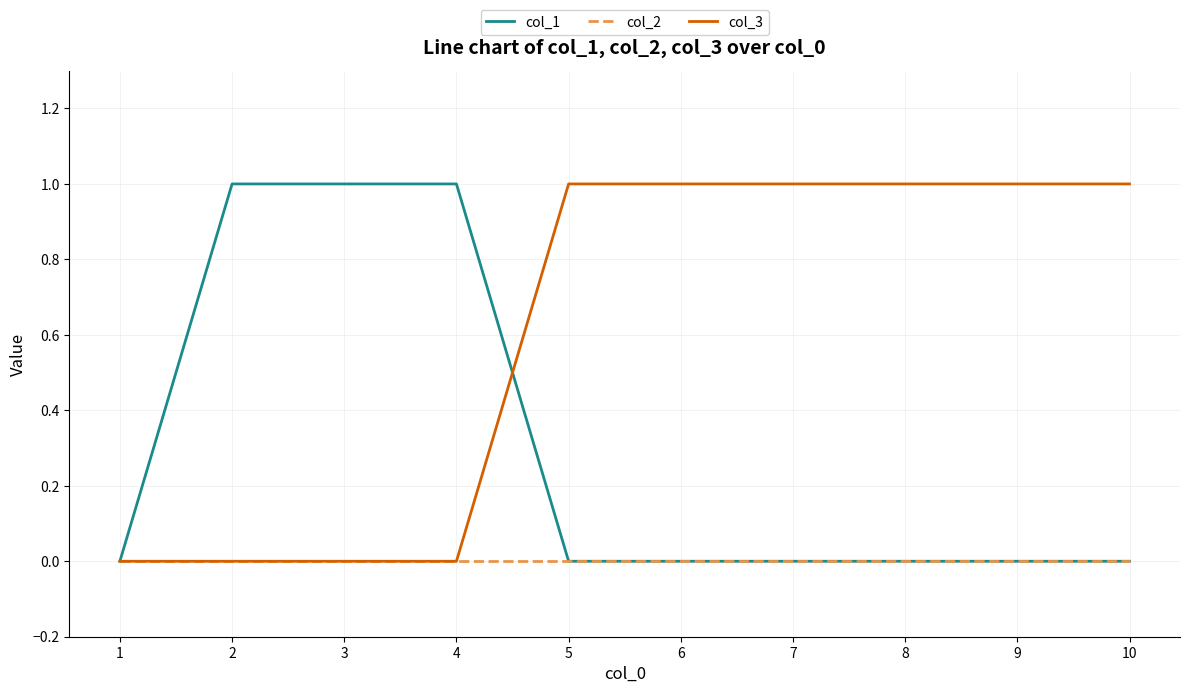

Is it true that col_3 equals 1 at 5?

True